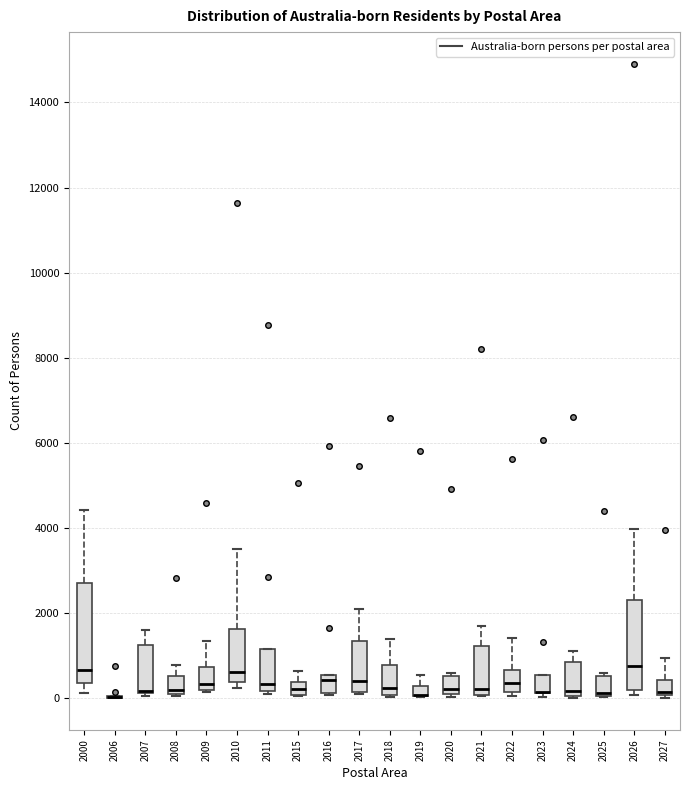

Which box is the tallest, from its lower edge to its upper edge?

2000